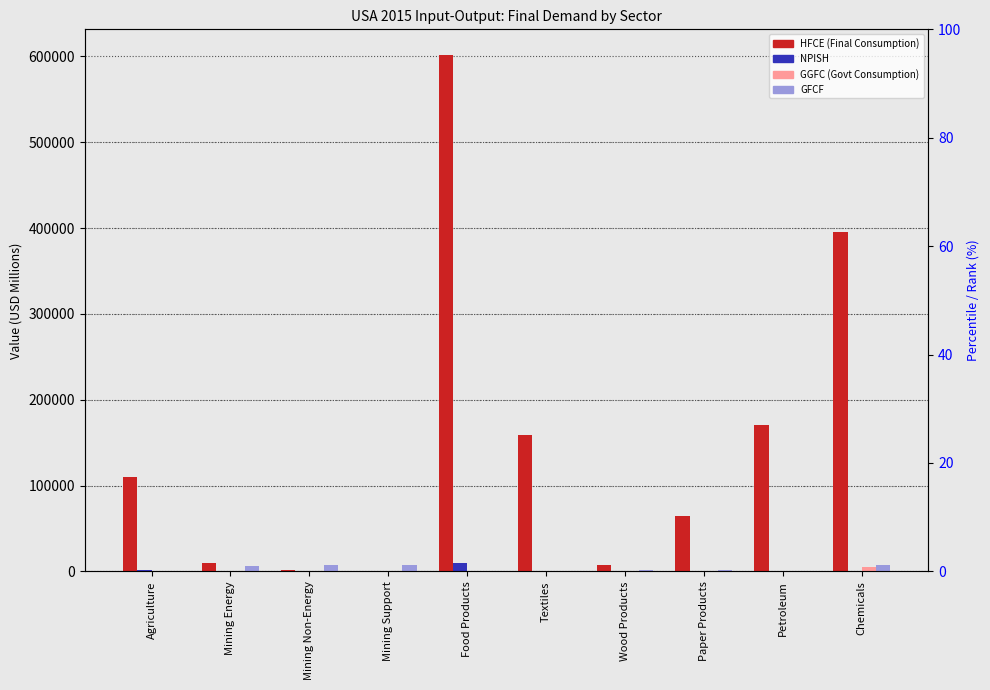

What is the sum of the NPISH values at Chemicals and Wood Products?

139.2